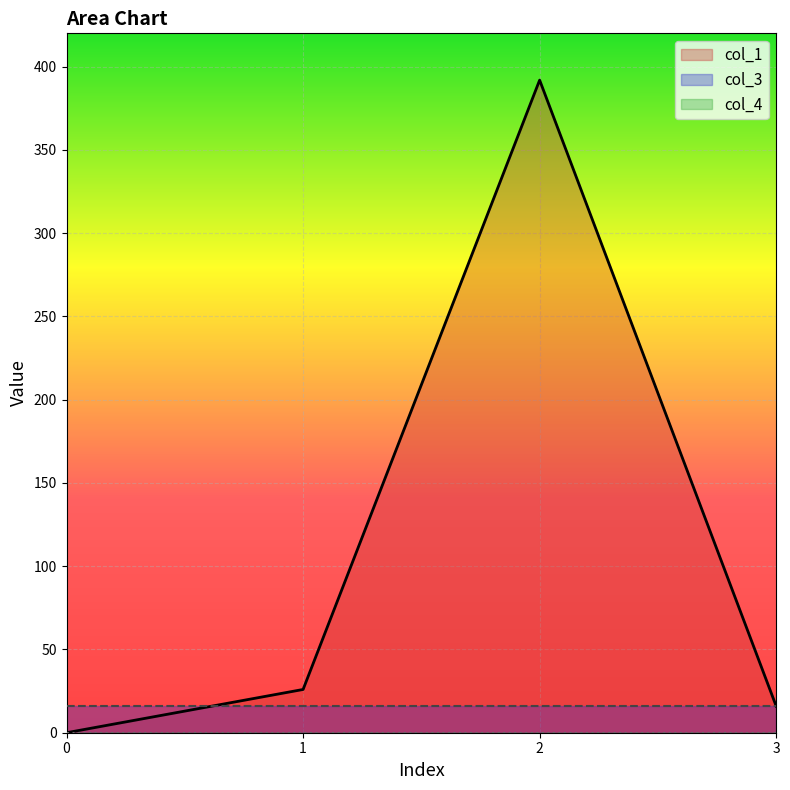

Reading left to right, list all the values displayed in this chart.

col_1: 0.0	26.0	391.9	16.0
col_3: 16.0	16.0	16.0	16.0
col_4: 0.0	0.0	0.0	0.0